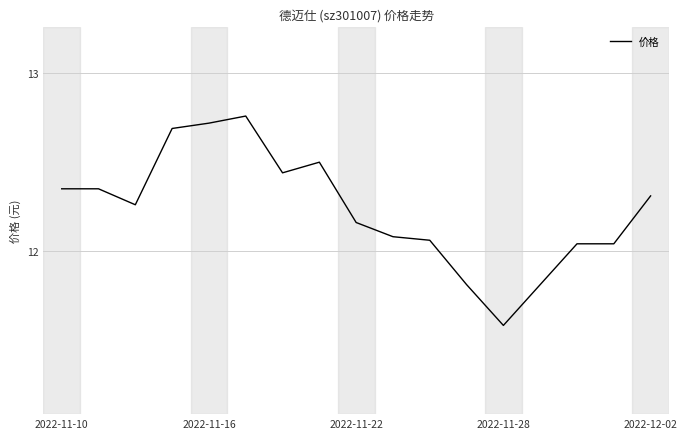

What is the smallest value displayed?

11.6